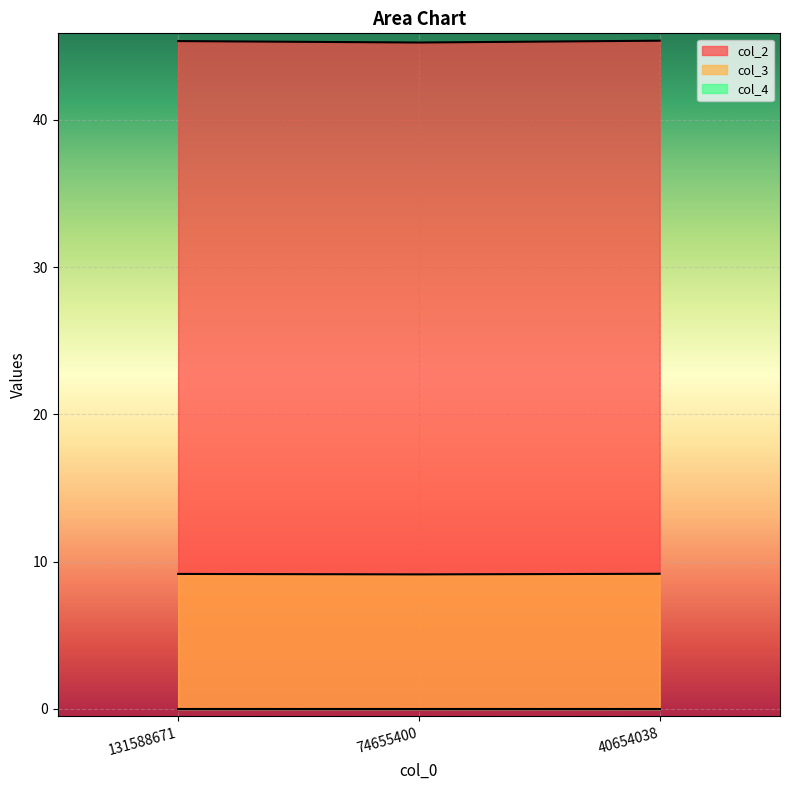

What is the value of the col_2 point at the 1st from the left?

45.3